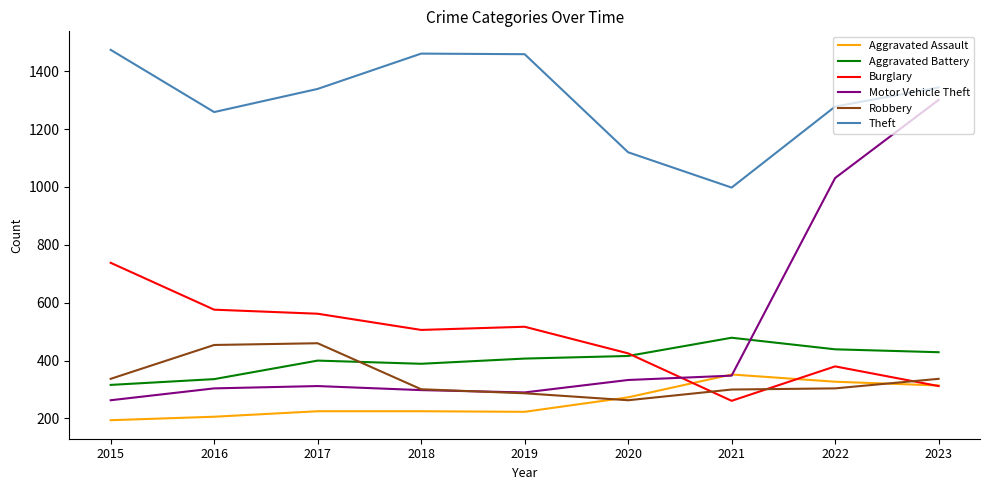

True or false: Theft and Aggravated Battery intersect in this chart.

False